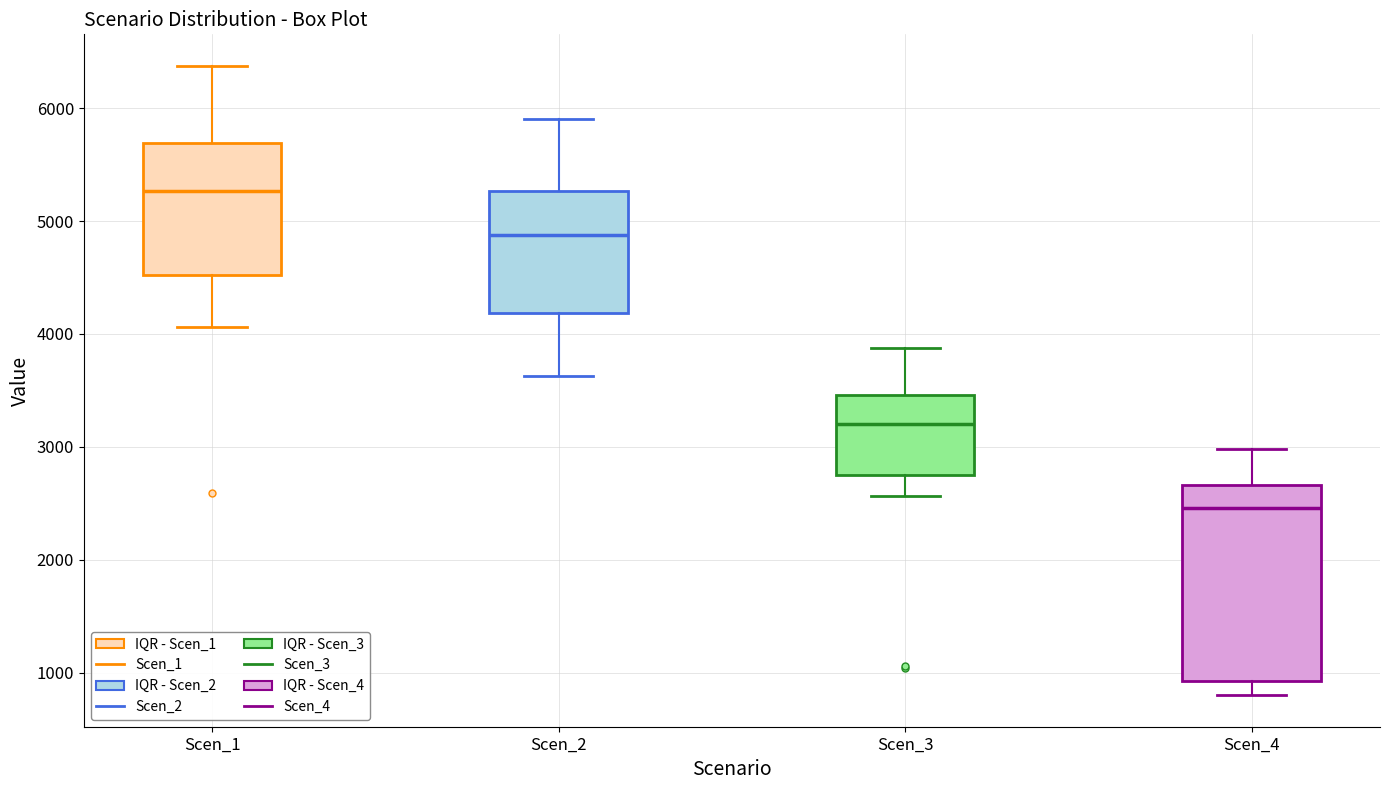

Where is the upper edge of the box for Scen_1 on the y-axis? The values are not printed on the chart, so give them approximately, as read against the axis.

5700